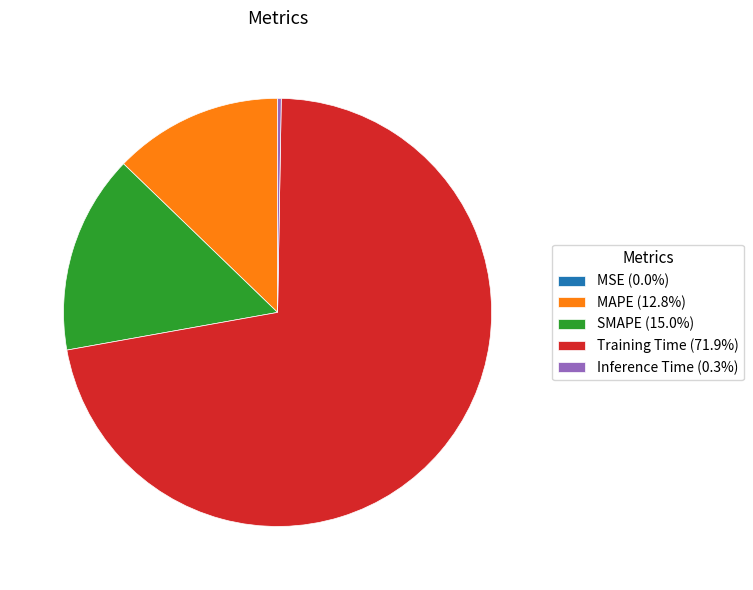

Which category accounts for the majority?

Training Time